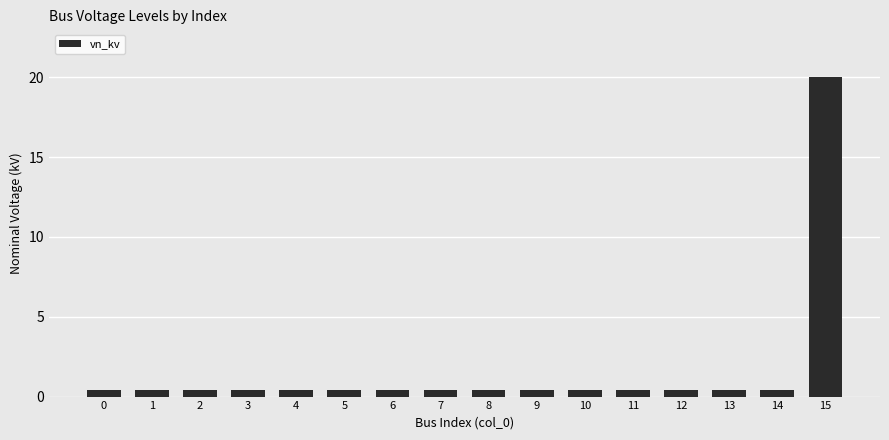

Count the number of categories in the chart.

16